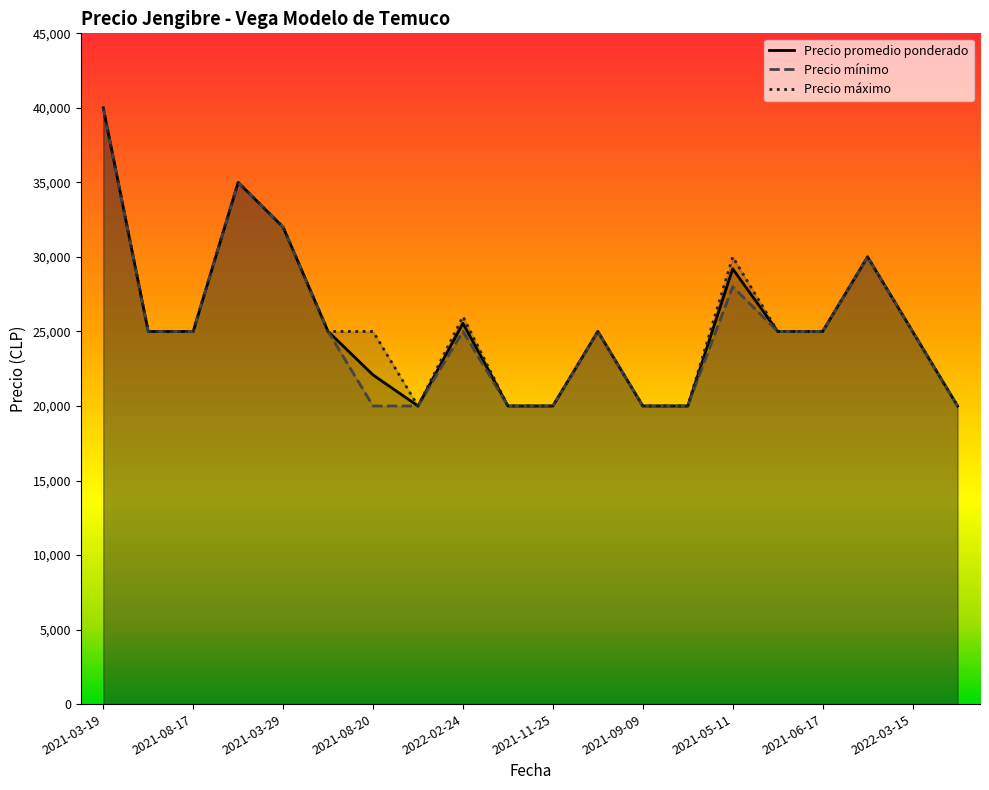

How many lines are shown in the chart?

3